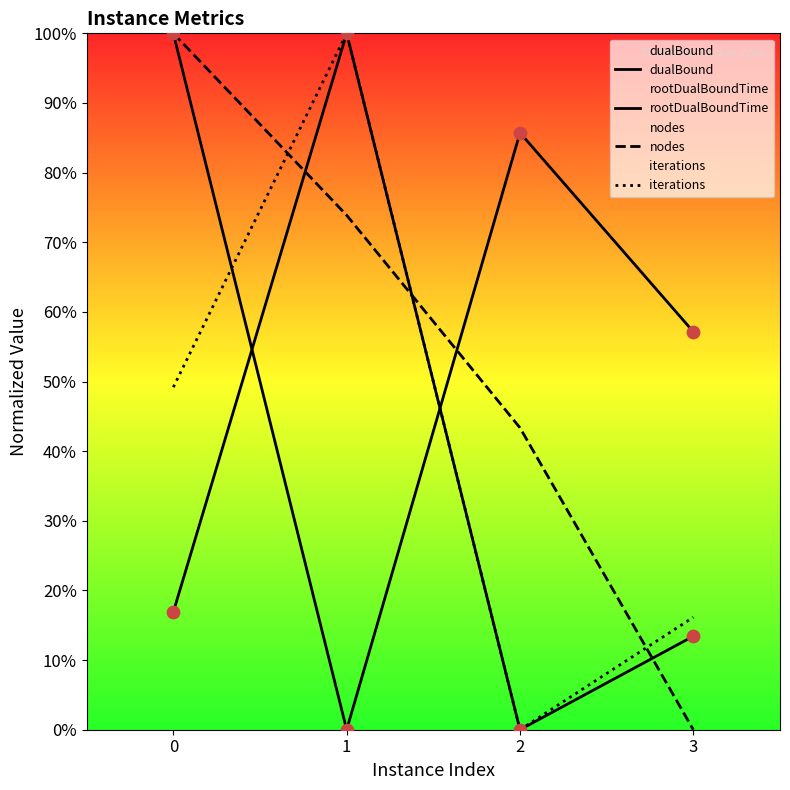

At how many categories does at least one series exceed 61?

3